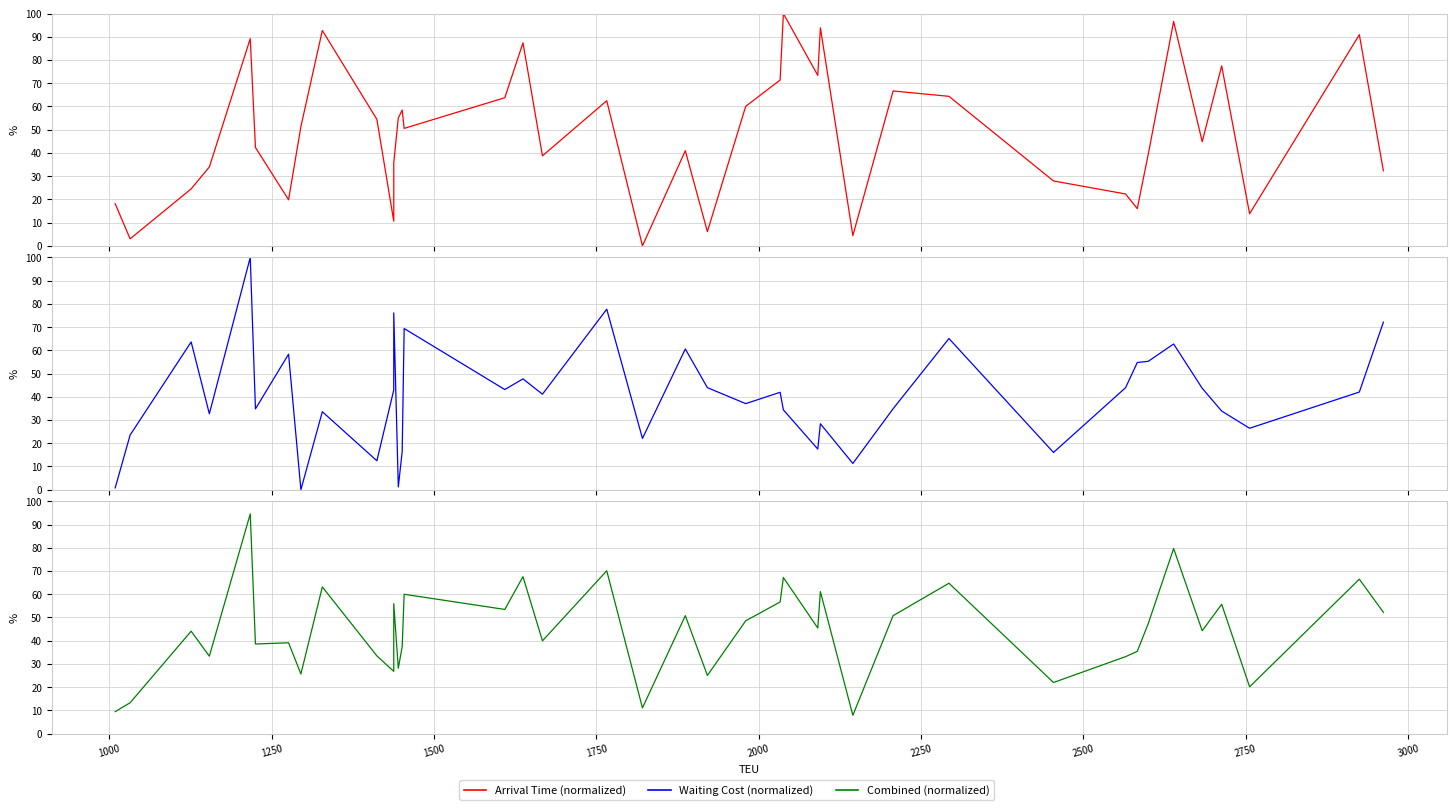

How many lines are shown in the chart?

3